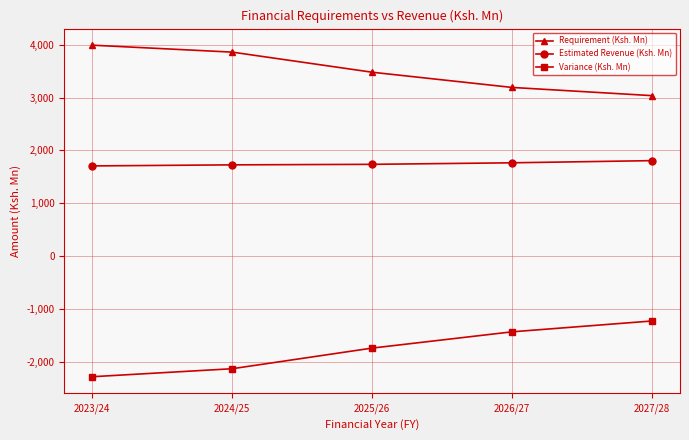

At which label does Requirement (Ksh. Mn) first exceed 3481?

2023/24